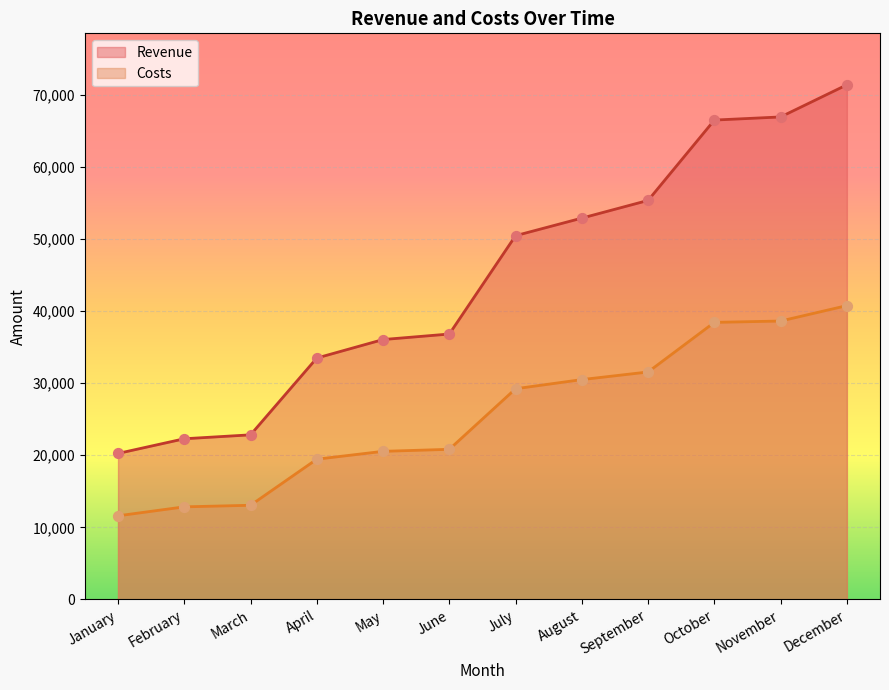

Which series has the largest total across all categories?

Revenue